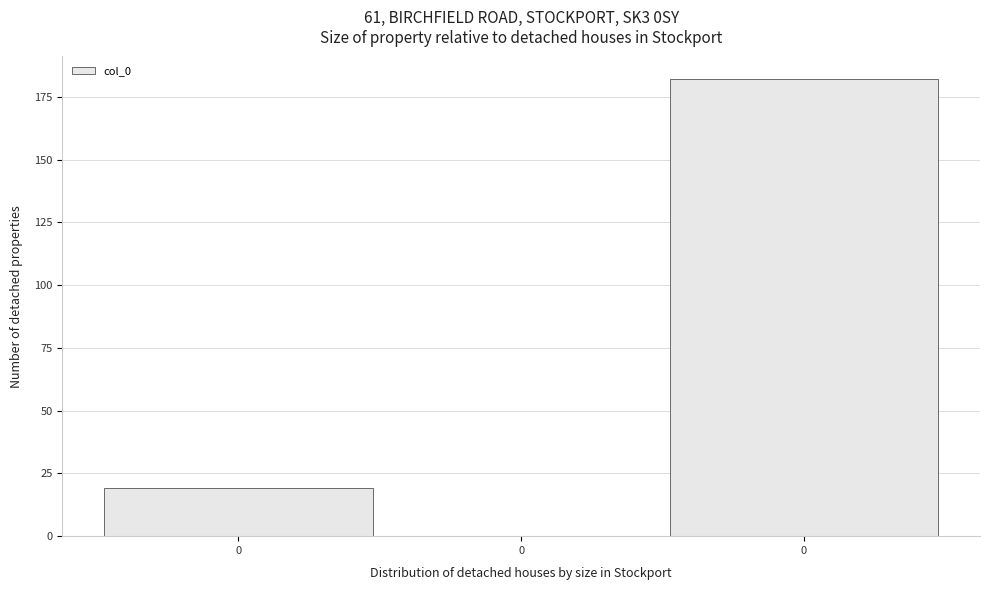

How many values are above zero?

2